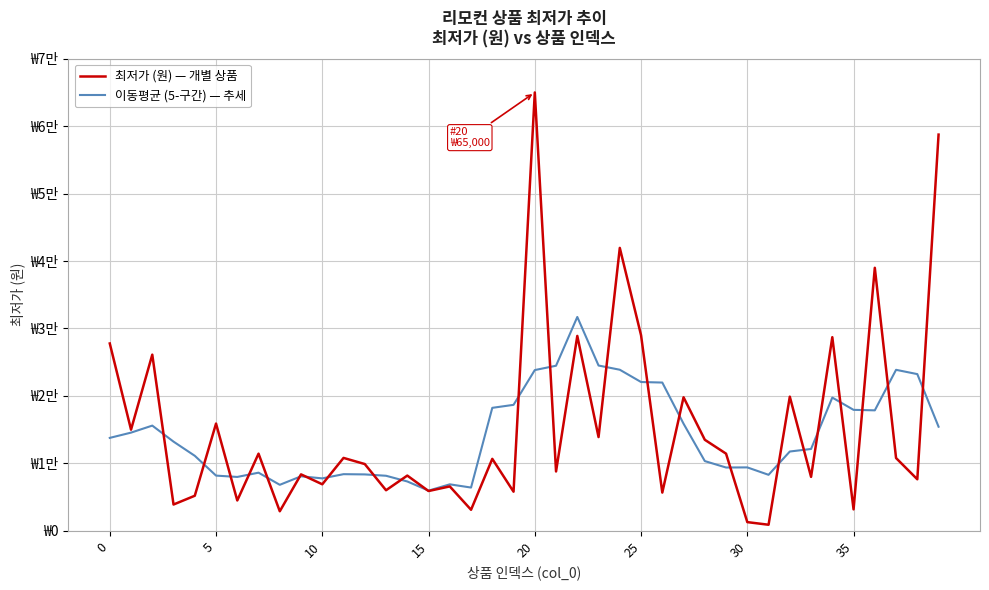

Does the chart display data point markers on the line(s)?

No